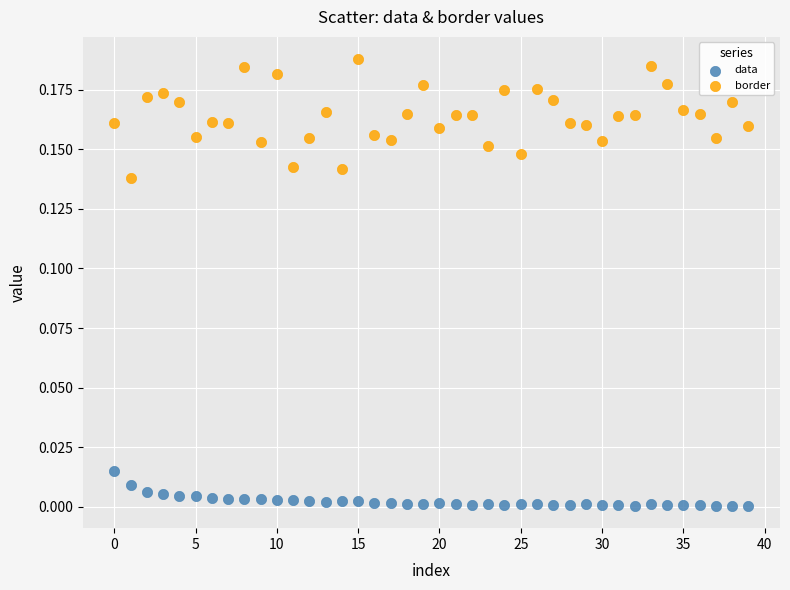

Which series contains the highest Y value?

border